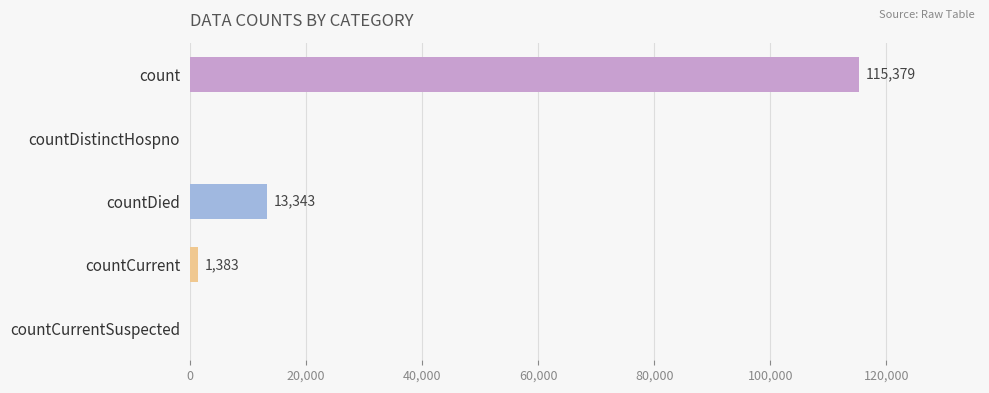

What is the sum of all values?

130105